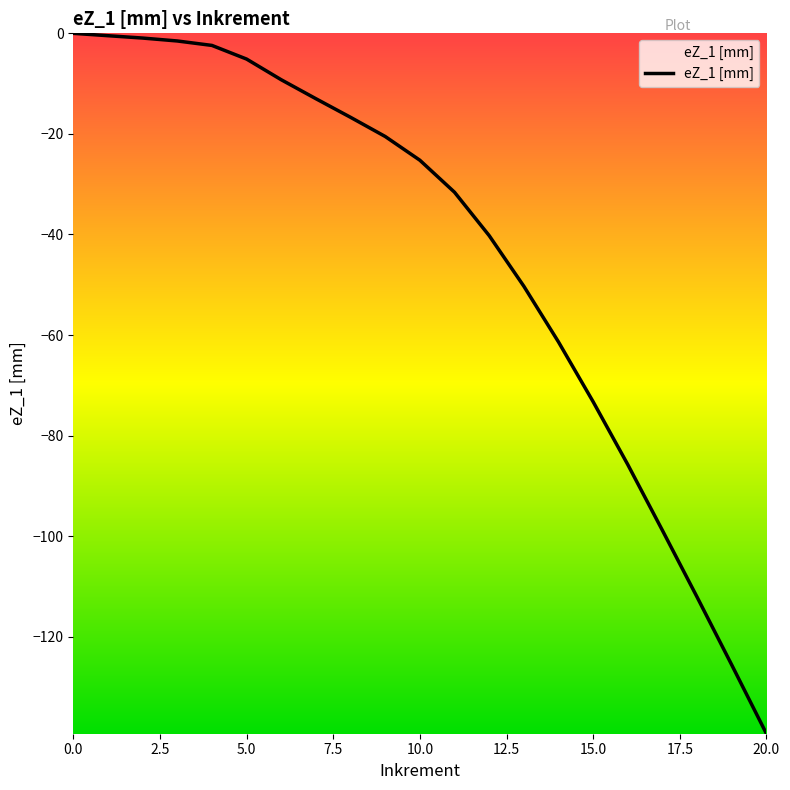

What is the smallest value displayed?

-139.3